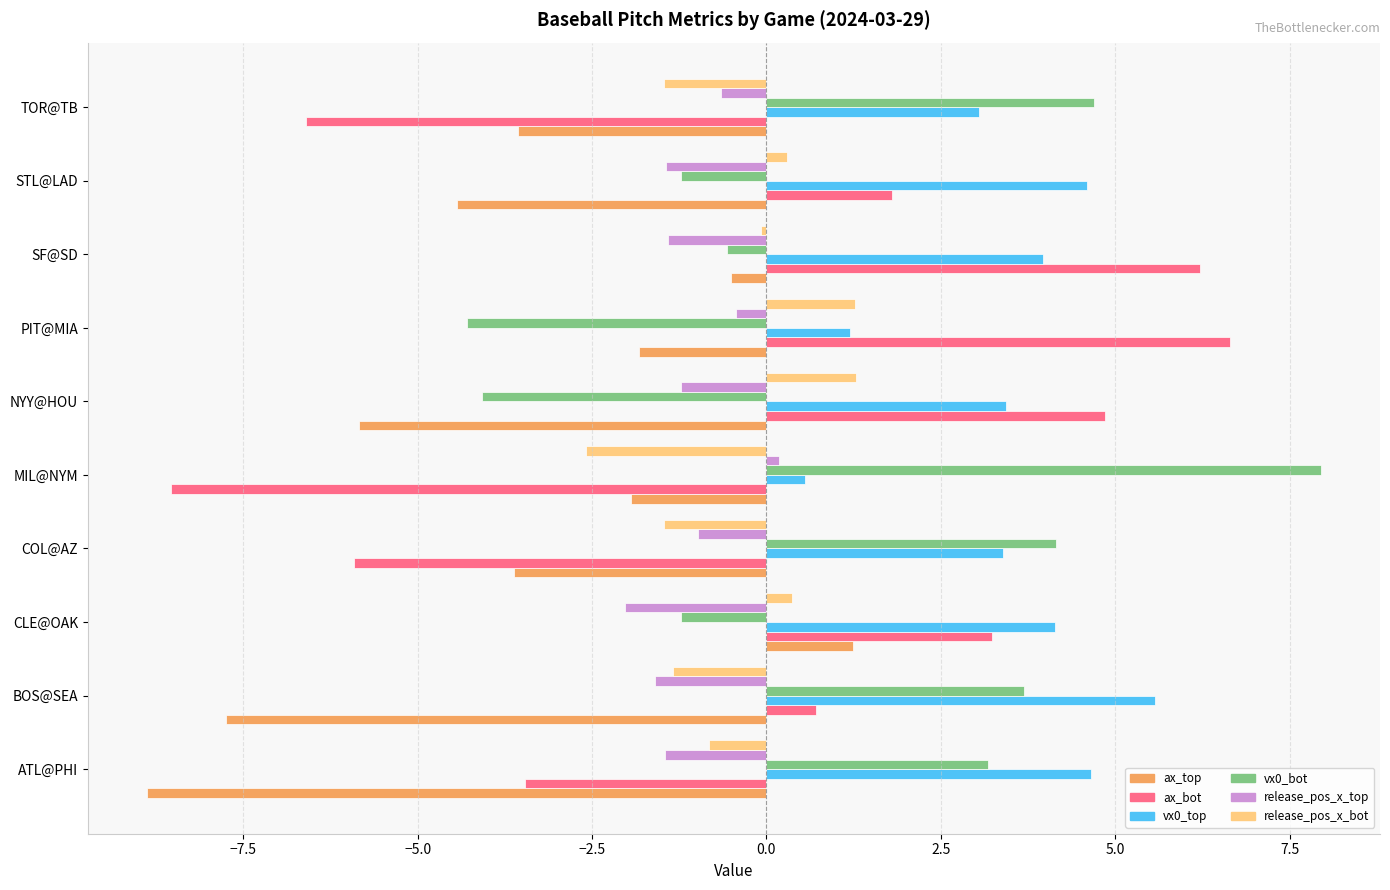

What is the difference between the second highest and minimum values in the release_pos_x_bot series?

3.8